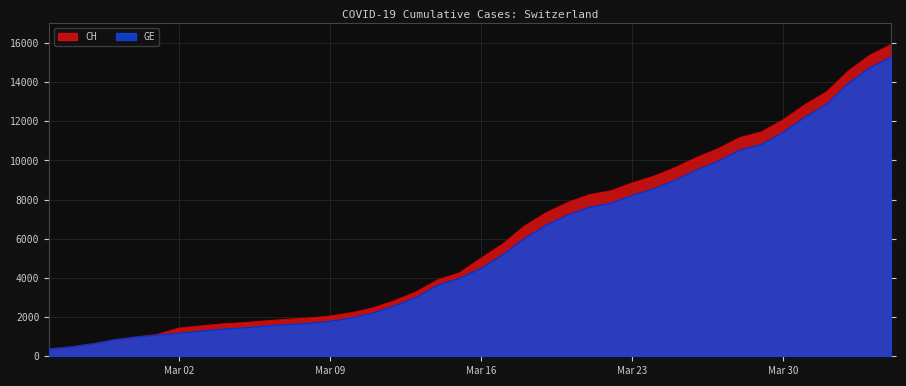

What position from the right is 2020-03-05?

31